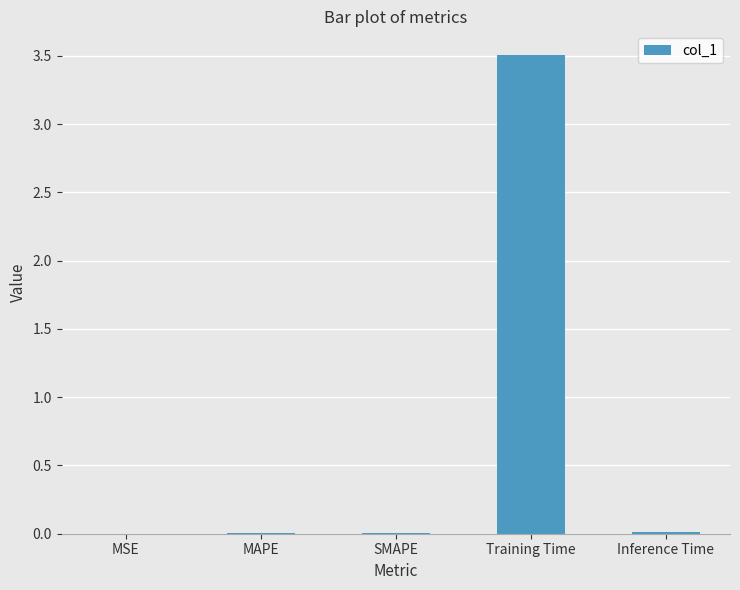

Between Inference Time and Training Time, which is larger?

Training Time